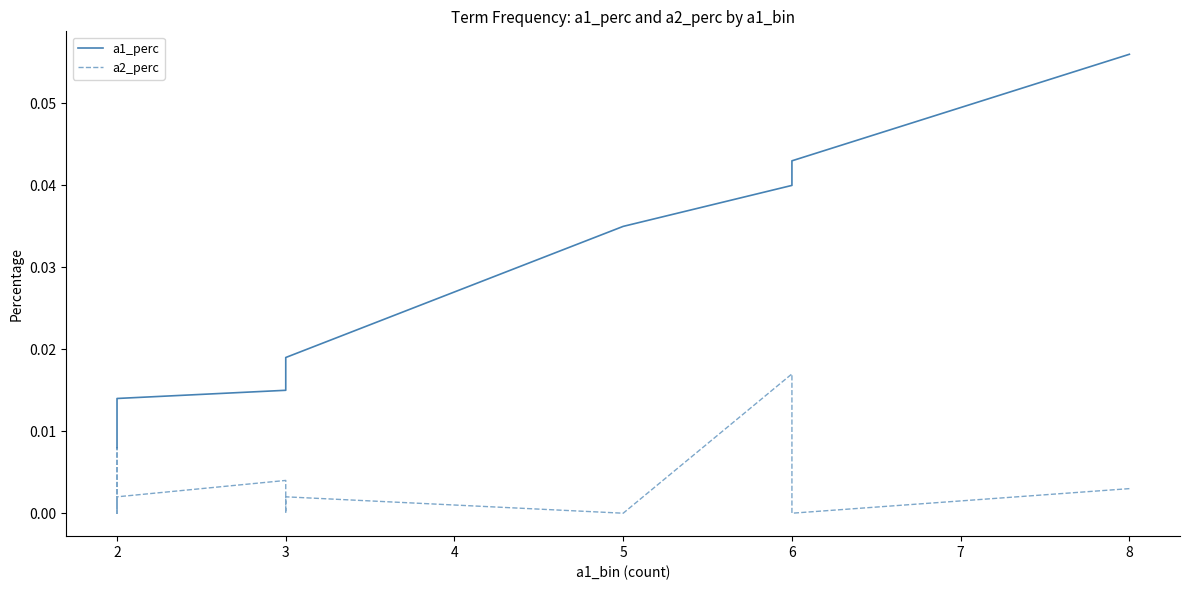

True or false: a2_perc and a1_perc cross at least once.

False